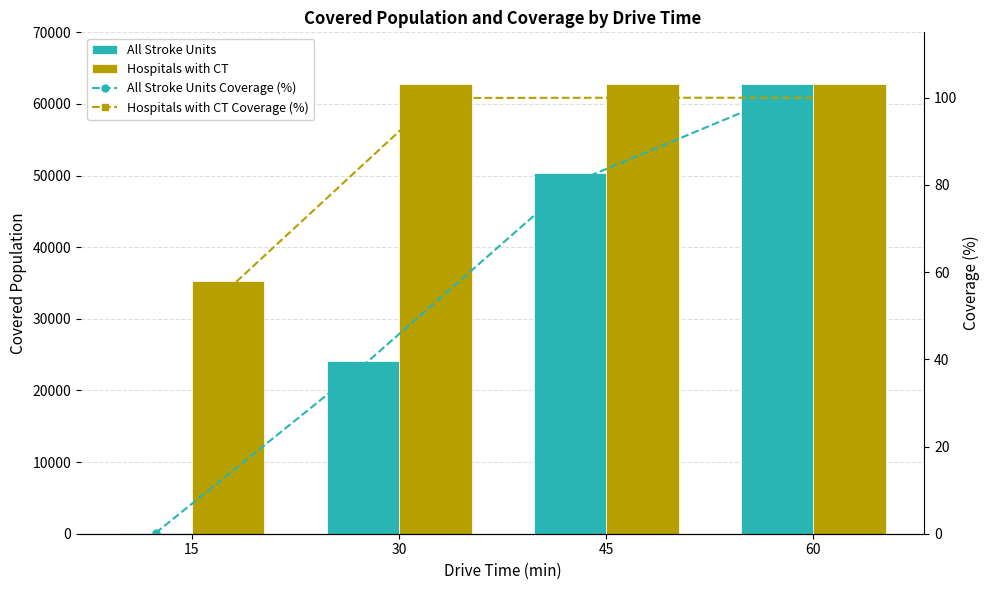

Count the number of data series in this chart.

4